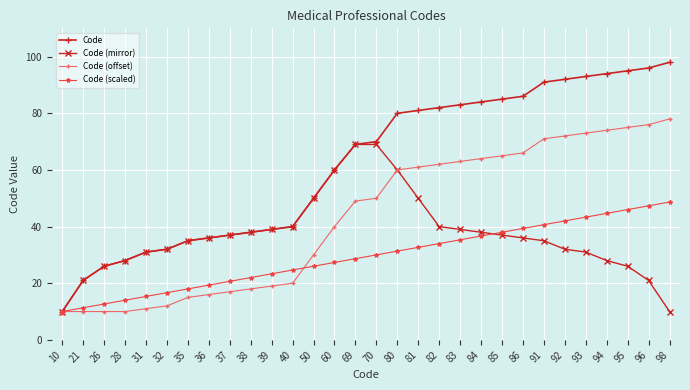

Reading left to right, what are all the values shown in this chart?

Code: 10.0	21.0	26.0	28.0	31.0	32.0	35.0	36.0	37.0	38.0	39.0	40.0	50.0	60.0	69.0	70.0	80.0	81.0	82.0	83.0	84.0	85.0	86.0	91.0	92.0	93.0	94.0	95.0	96.0	98.0
Code (mirror): 10.0	21.0	26.0	28.0	31.0	32.0	35.0	36.0	37.0	38.0	39.0	40.0	50.0	60.0	69.0	69.0	60.0	50.0	40.0	39.0	38.0	37.0	36.0	35.0	32.0	31.0	28.0	26.0	21.0	10.0
Code (offset): 10.0	10.0	10.0	10.0	11.0	12.0	15.0	16.0	17.0	18.0	19.0	20.0	30.0	40.0	49.0	50.0	60.0	61.0	62.0	63.0	64.0	65.0	66.0	71.0	72.0	73.0	74.0	75.0	76.0	78.0
Code (scaled): 10.0	11.3	12.7	14.0	15.3	16.7	18.0	19.3	20.7	22.0	23.3	24.7	26.0	27.3	28.7	30.0	31.3	32.7	34.0	35.3	36.7	38.0	39.3	40.7	42.0	43.3	44.7	46.0	47.3	48.7